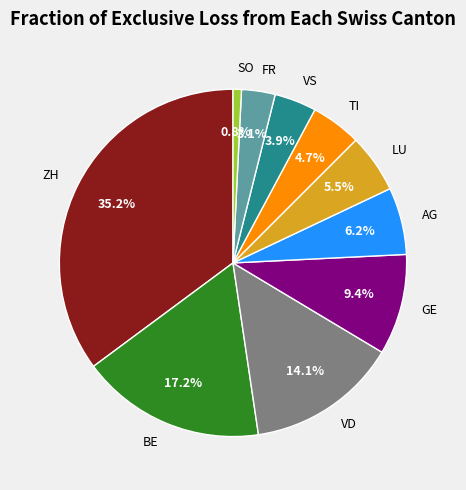

Combined, do BE and VD account for over 50%?

No